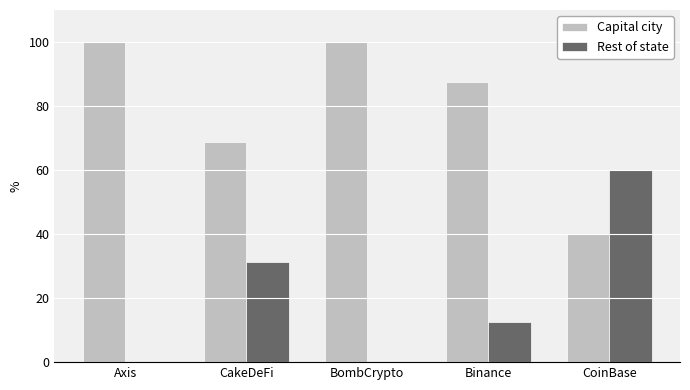

What are all the series names shown in the legend?

Capital city, Rest of state